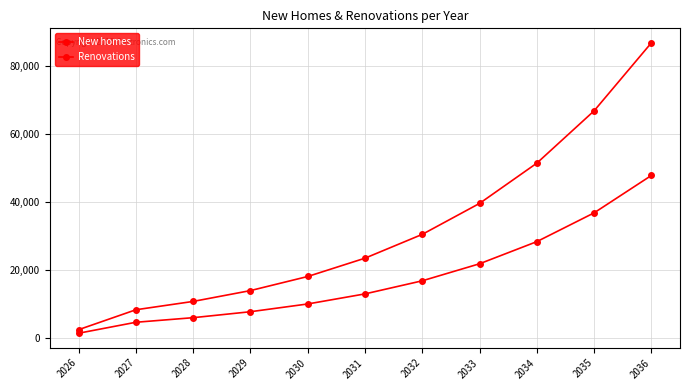

Is this an area chart (filled region under the line)?

No